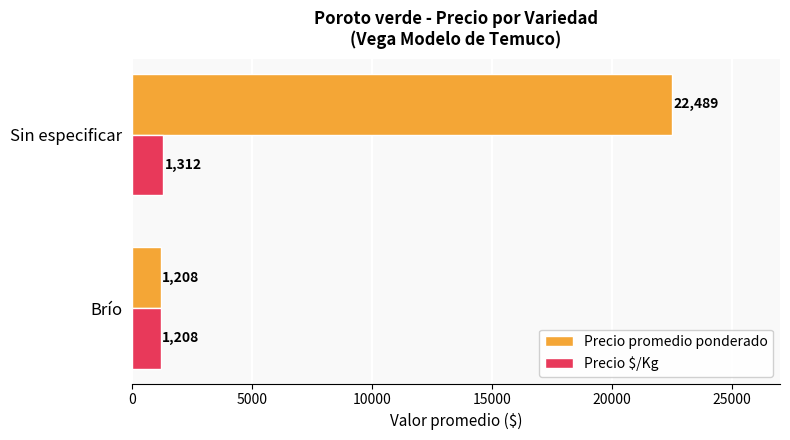

What is the sum of all Precio promedio ponderado values?

23697